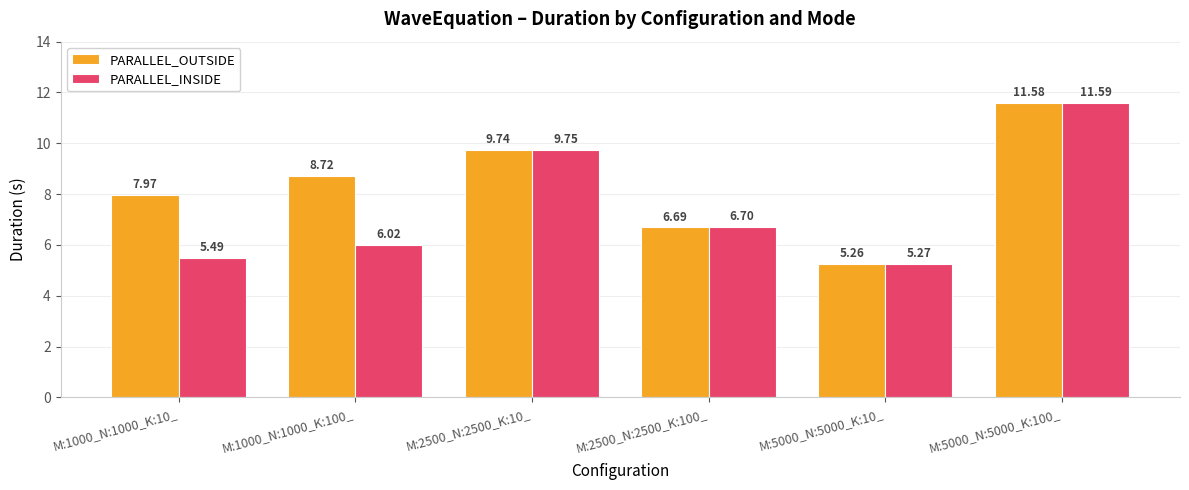

Is it true that PARALLEL_INSIDE equals 9.7 at M:2500_N:2500_K:10_?

True